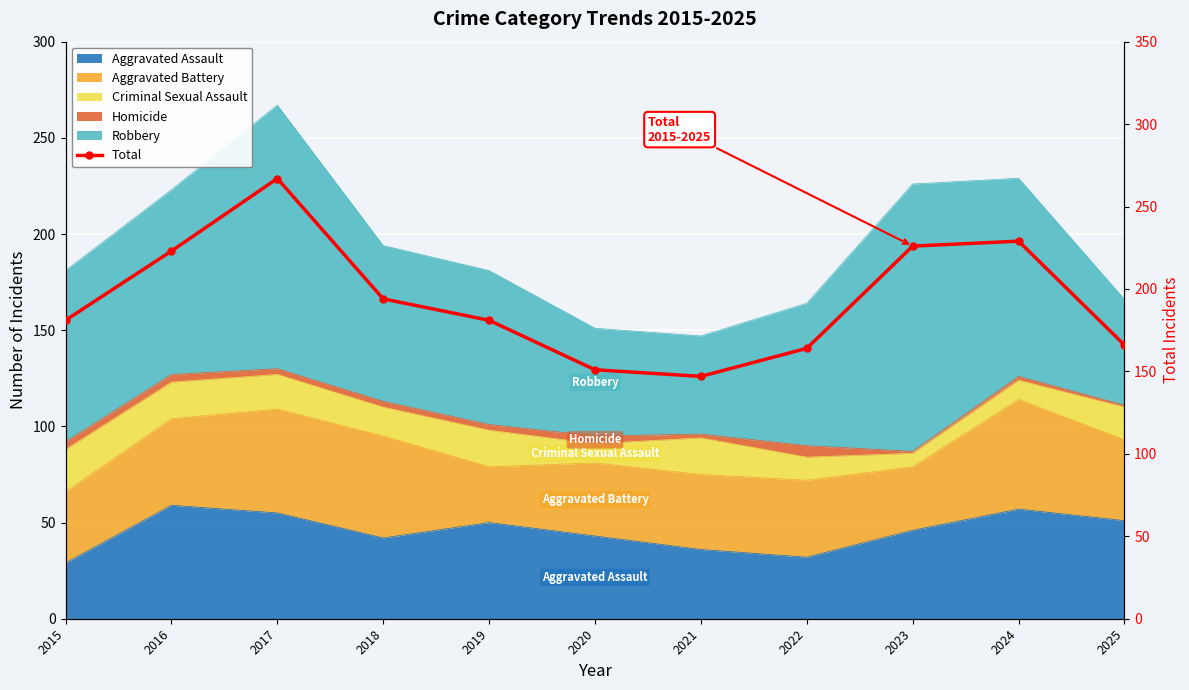

List the labels in order of value, largest first.

2017, 2024, 2023, 2016, 2018, 2015, 2019, 2025, 2022, 2020, 2021